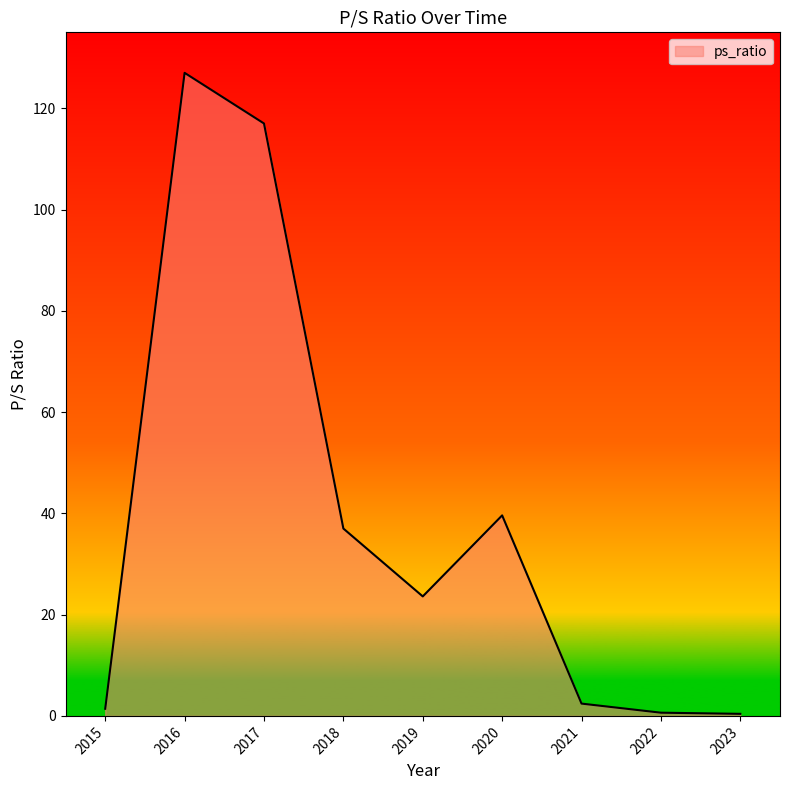

What is the difference between the second highest and second lowest values?

116.4